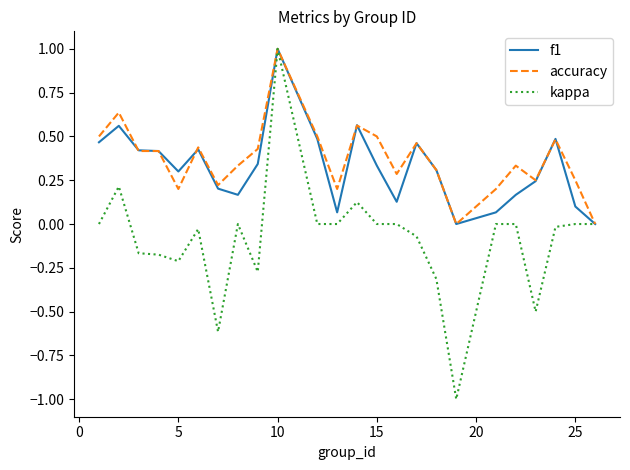

What is the greatest value displayed?

1.0